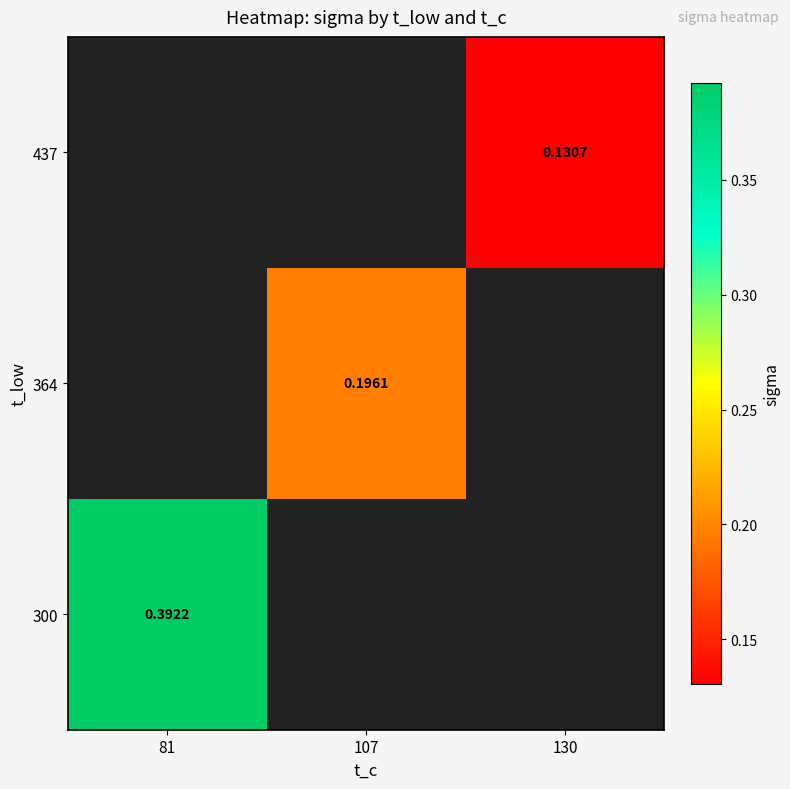

Rank the series by their maximum value, from highest to lowest.

300, 364, 437